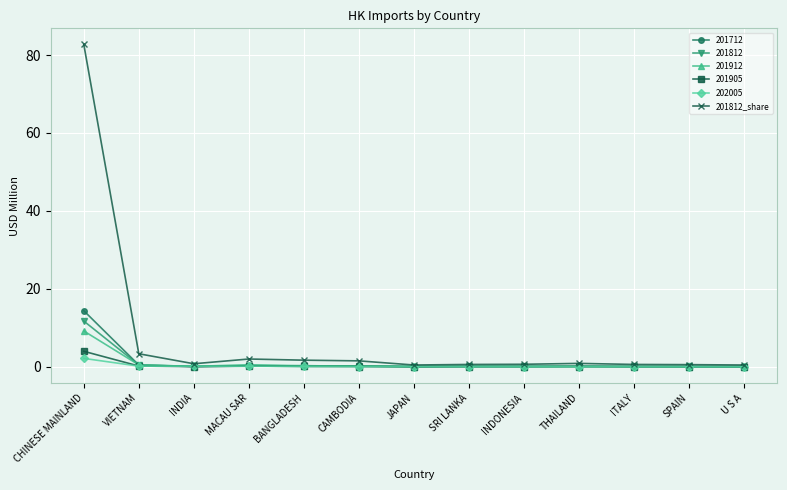

The value of 201912 at CHINESE MAINLAND is 5.6. True or false?

False